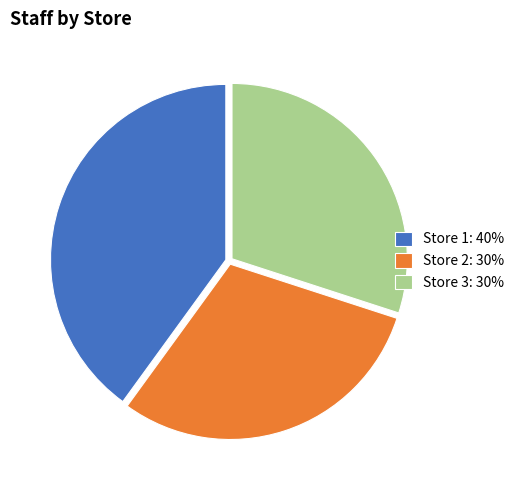

Is there any slice that represents more than half of the pie?

No